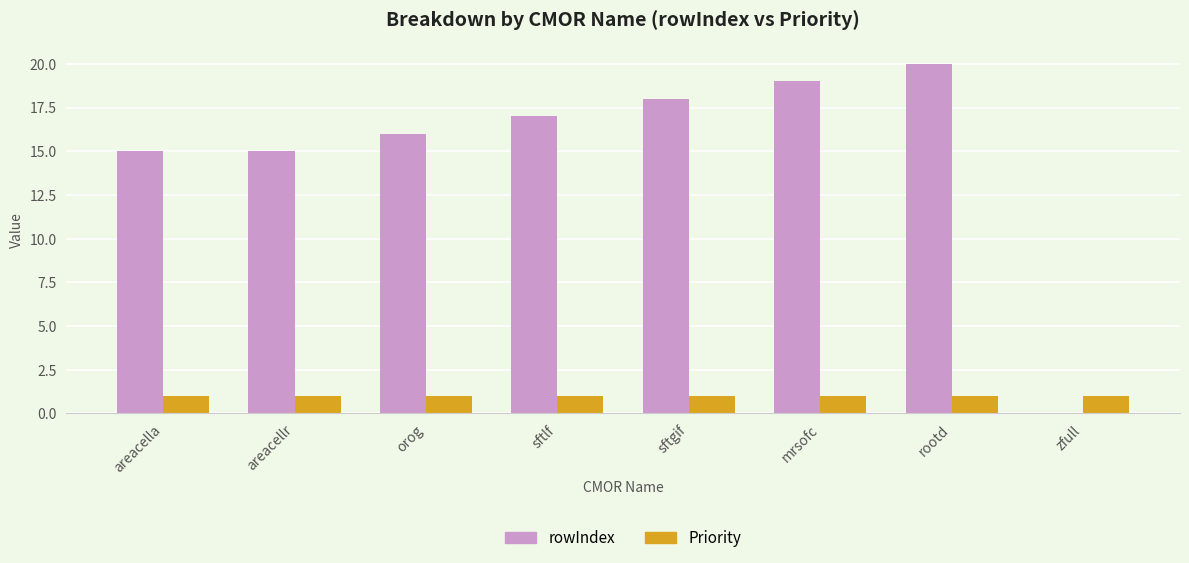

At which category is the sum across all series the highest?

rootd